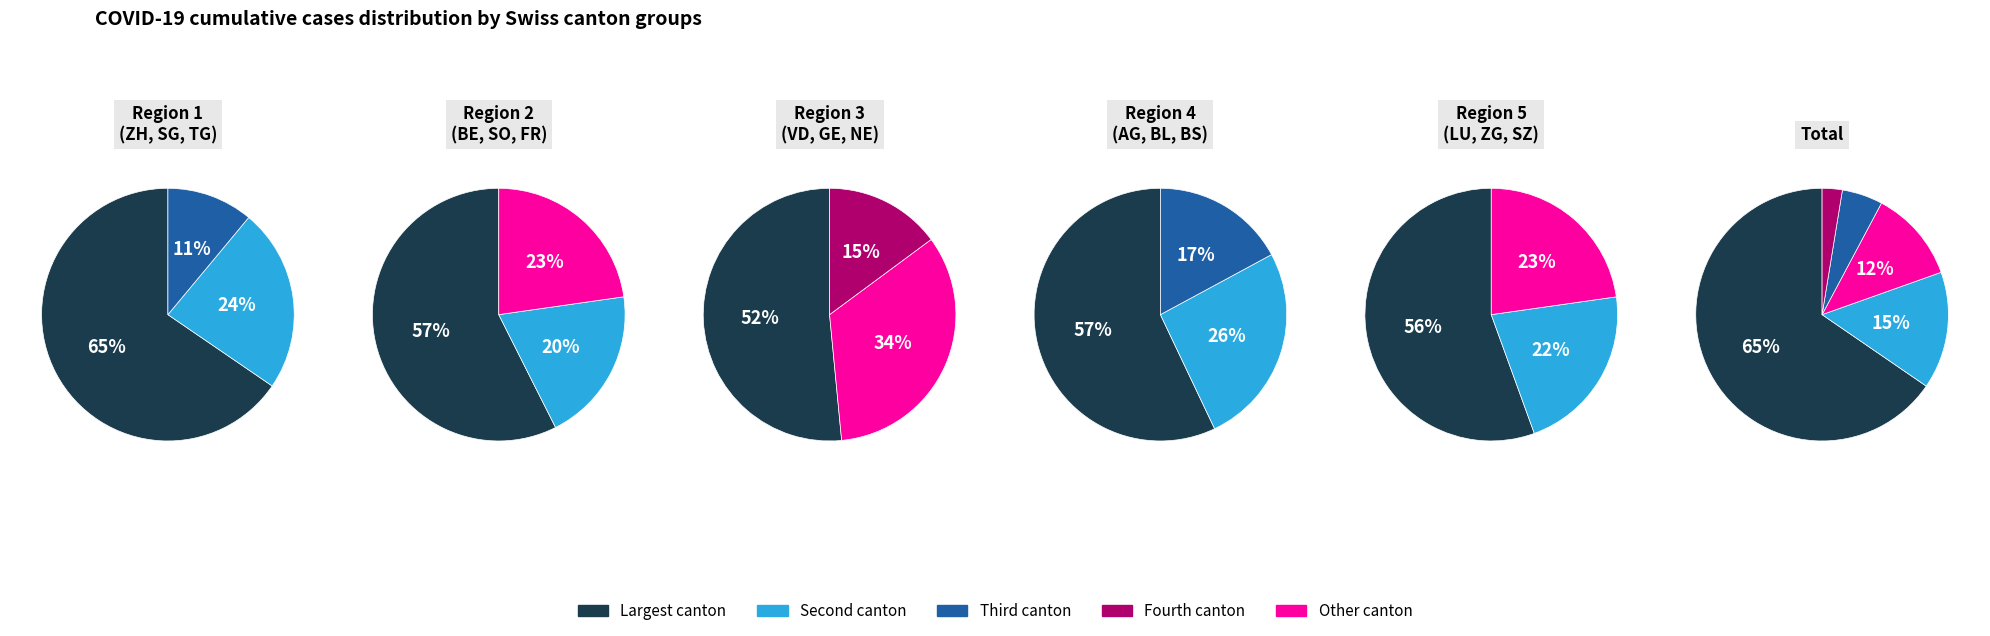

Combined, do GL and SZ account for over 50%?

No